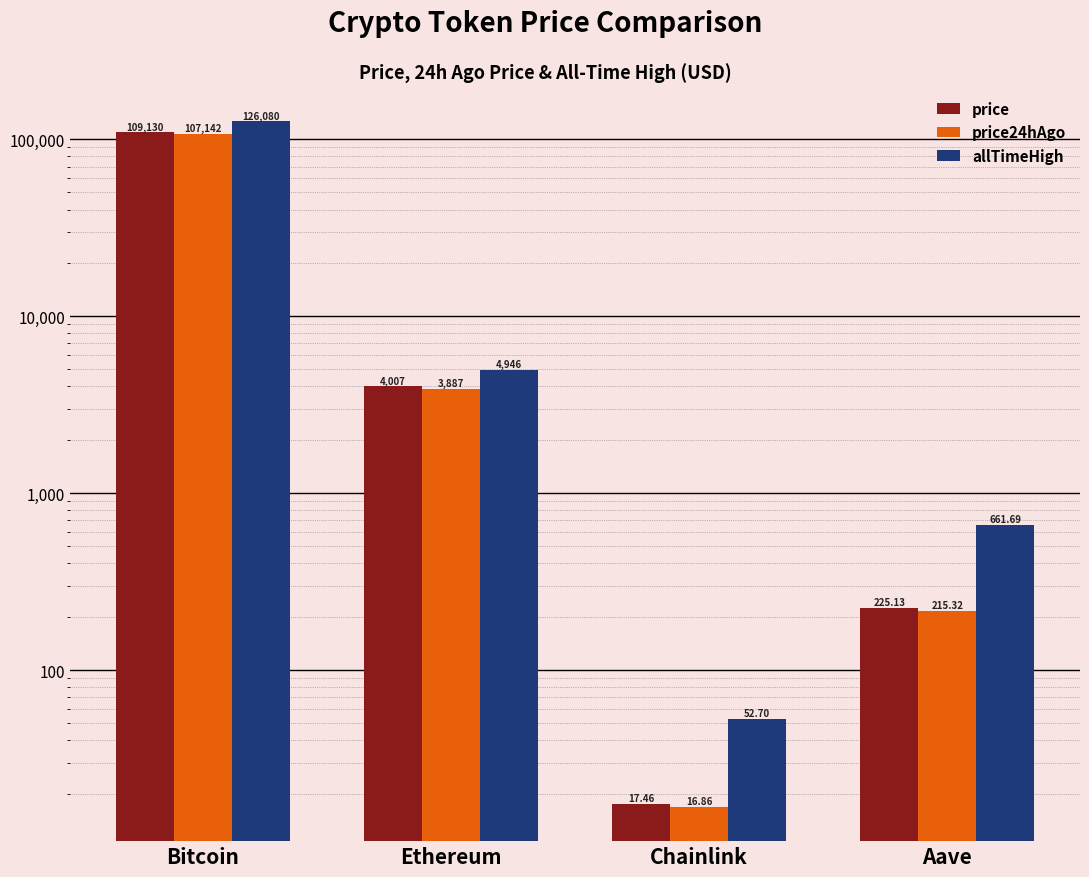

The allTimeHigh series shows 52.7 at Chainlink. True or false?

True